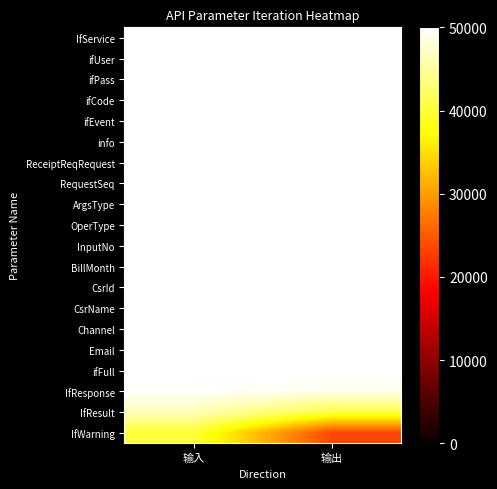

Between 输入 and 输出, which is larger?

输入